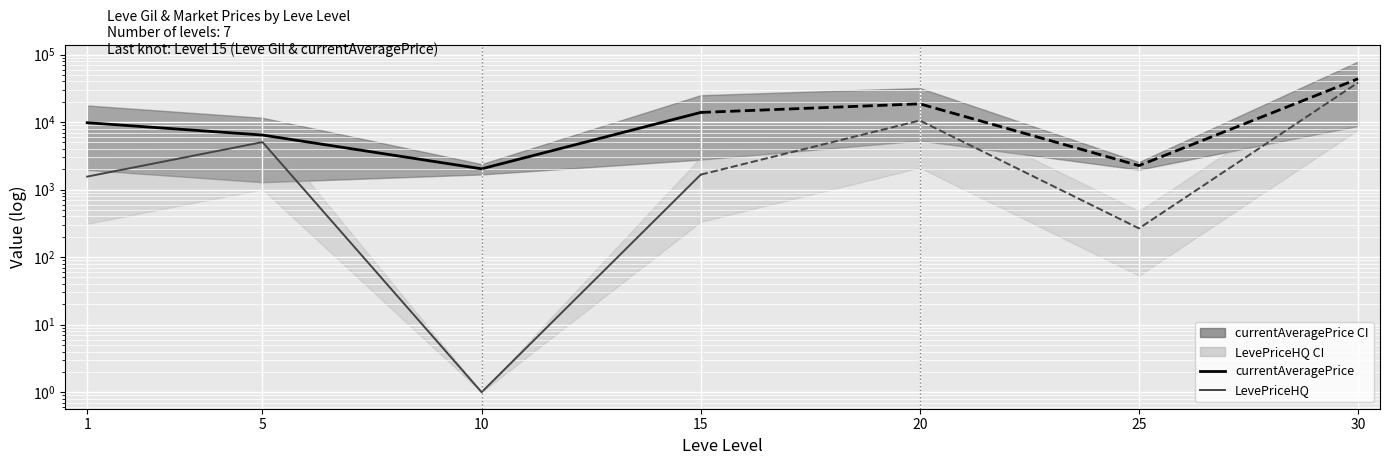

How many lines are shown in the chart?

2